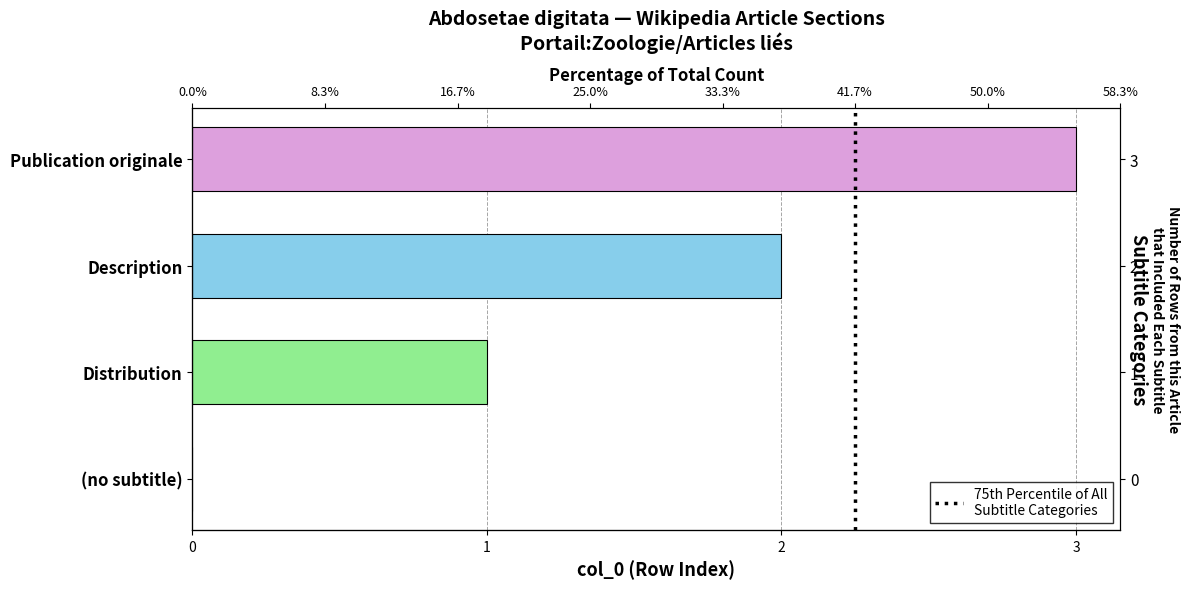

The value at (no subtitle) is -1. True or false?

False